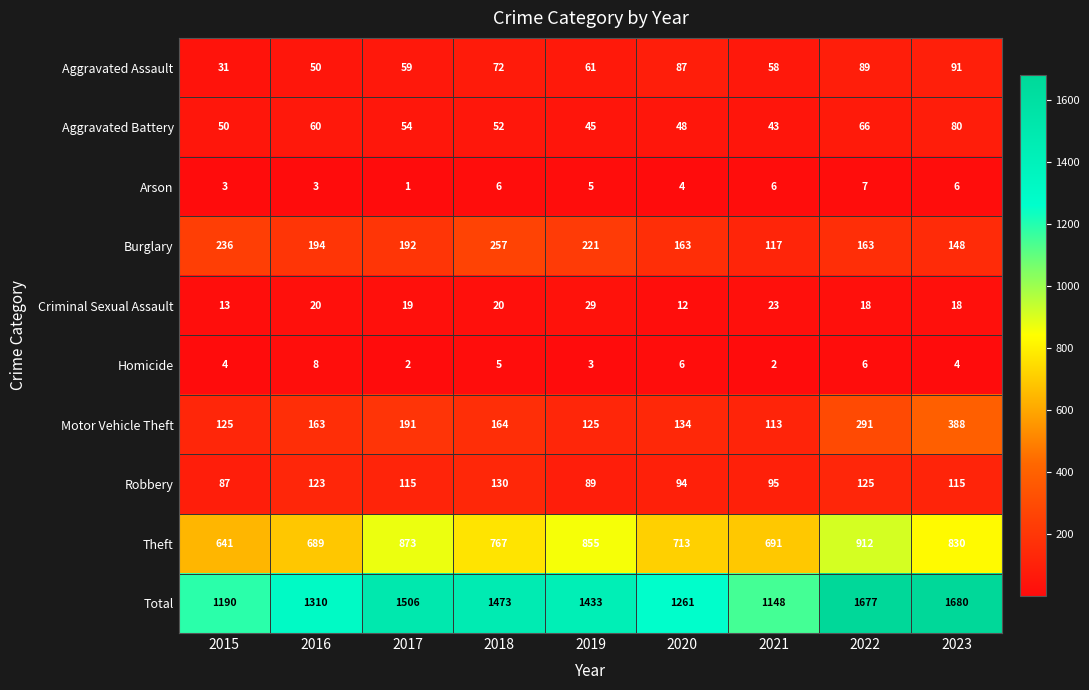

The Robbery series shows 28 at 2021. True or false?

False